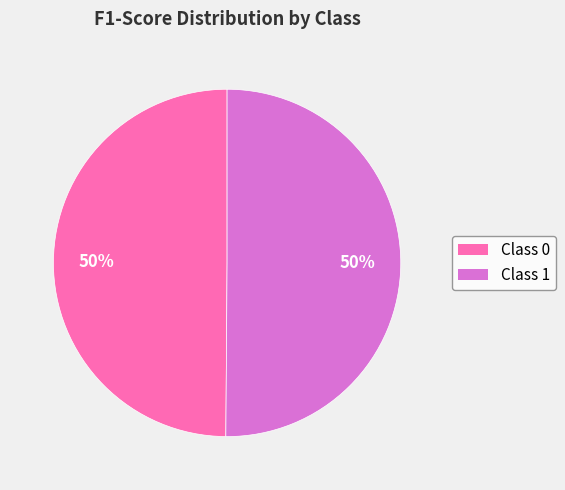

To the nearest percent, what is the average slice percentage?

50%